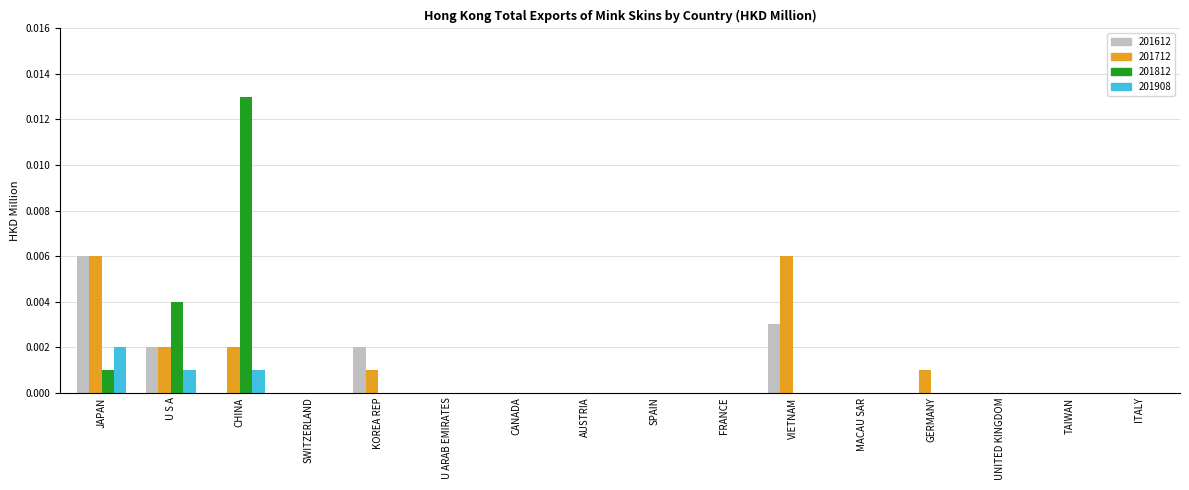

Are the bars horizontal?

No